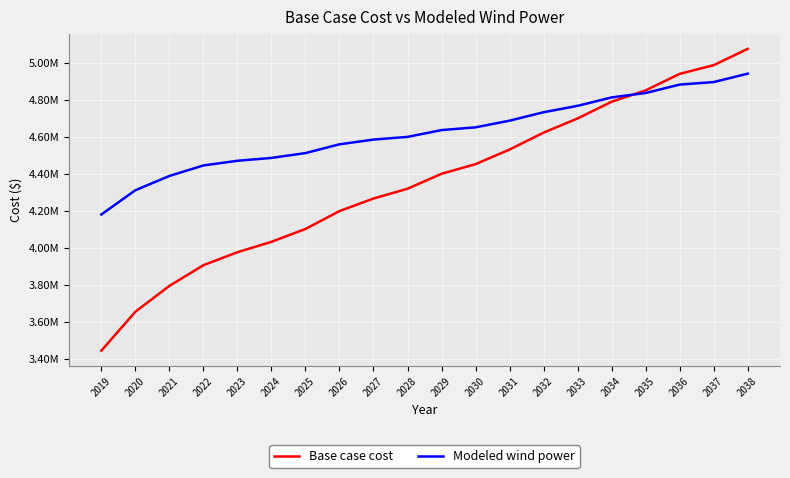

List the series in order of their peak value, lowest first.

Modeled wind power, Base case cost